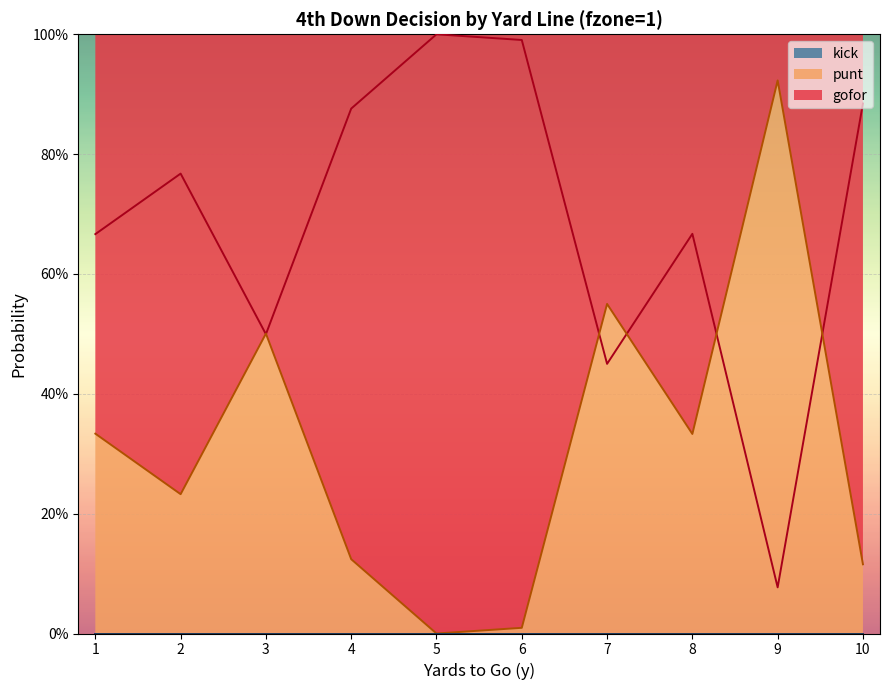

True or false: punt and gofor intersect in this chart.

True